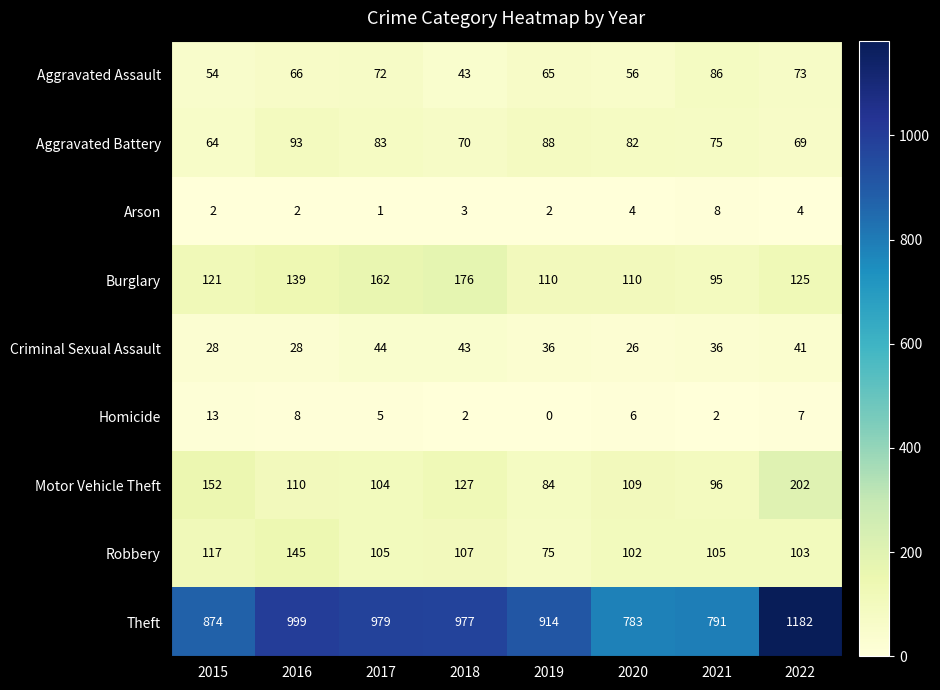

Rank the series at 2015 from highest to lowest value.

Theft, Motor Vehicle Theft, Burglary, Robbery, Aggravated Battery, Aggravated Assault, Criminal Sexual Assault, Homicide, Arson